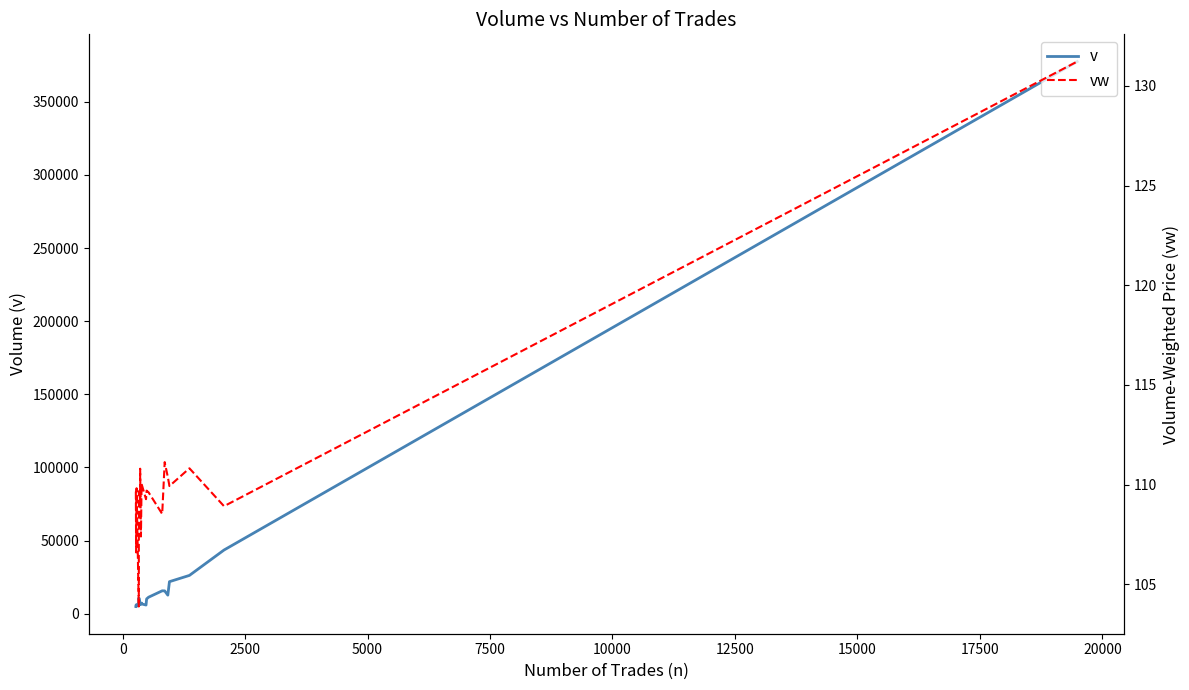

In vw, how many points are lower than both neighbors (excluding endpoints)?

8